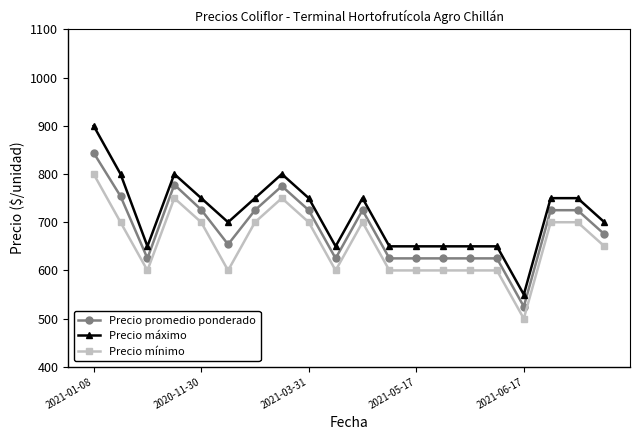

True or false: Precio máximo and Precio mínimo cross at least once.

False